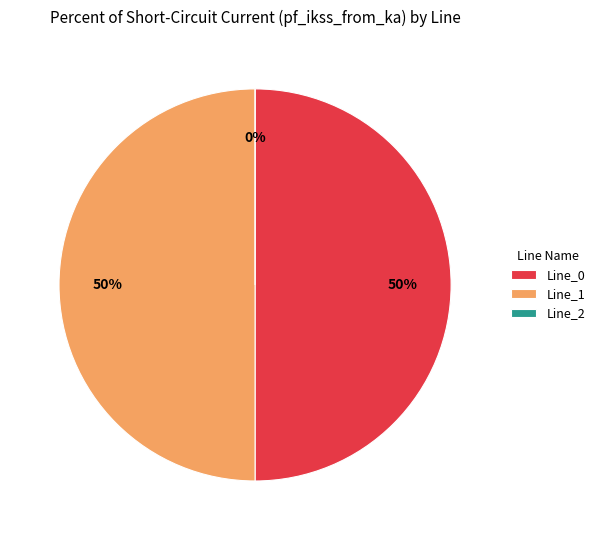

To the nearest percent, what is the combined percentage of Line_2 and Line_0?

50%